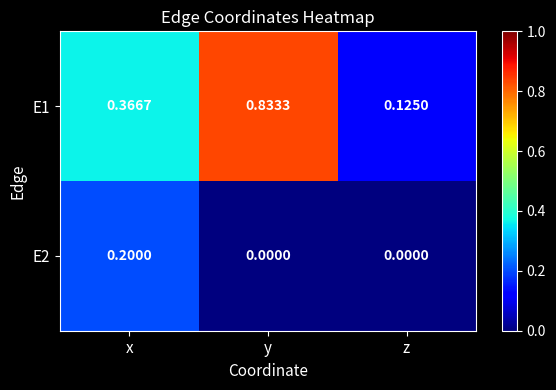

Between y and z, which series saw the biggest shift?

E1